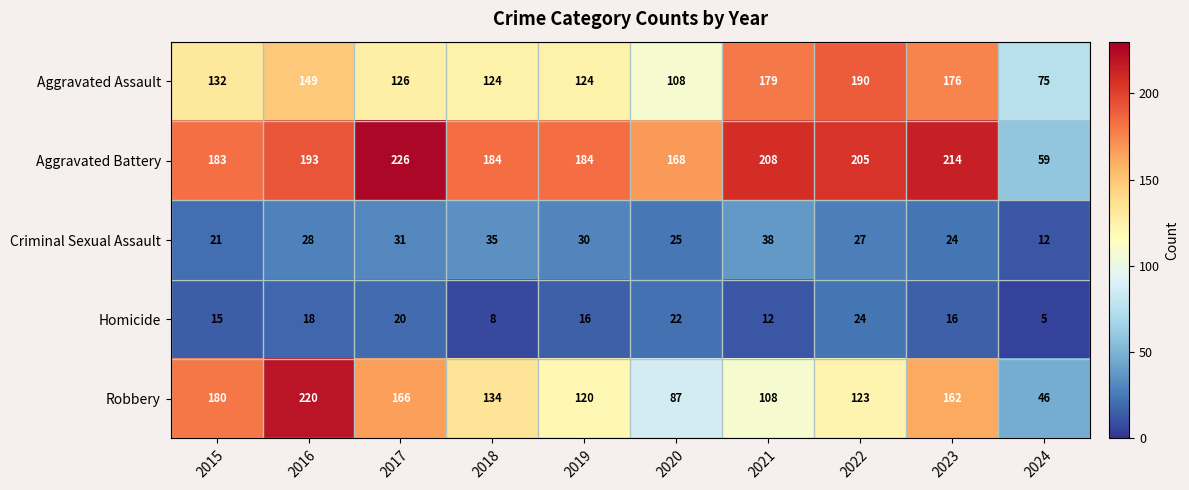

How many values in the Robbery series are below 134?

5